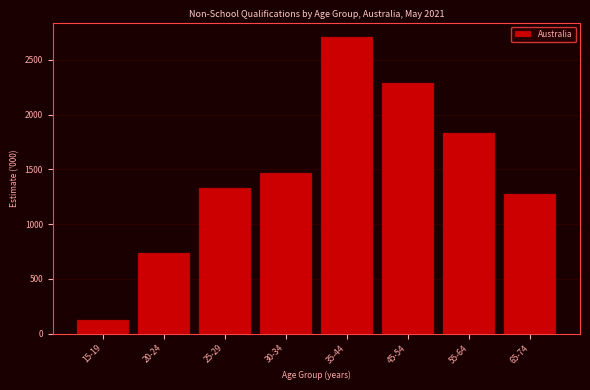

Reading left to right, transcribe all the data shown in this chart.

15-19=124.6	20-24=739.2	25-29=1326.7	30-34=1467.9	35-44=2704.3	45-54=2285.0	55-64=1828.3	65-74=1275.0